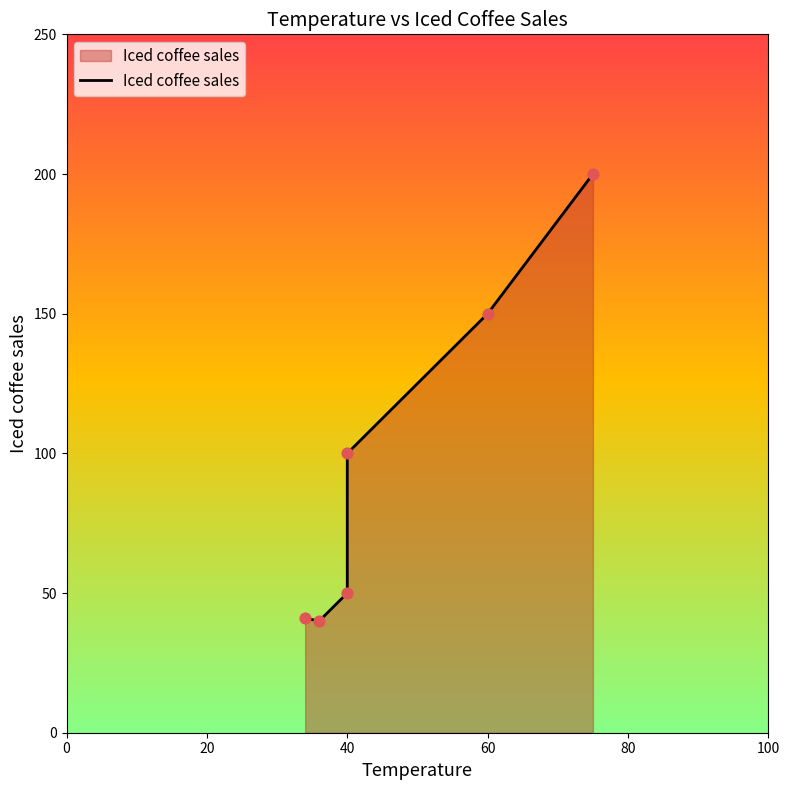

Between 40 and 100, which is larger?

100